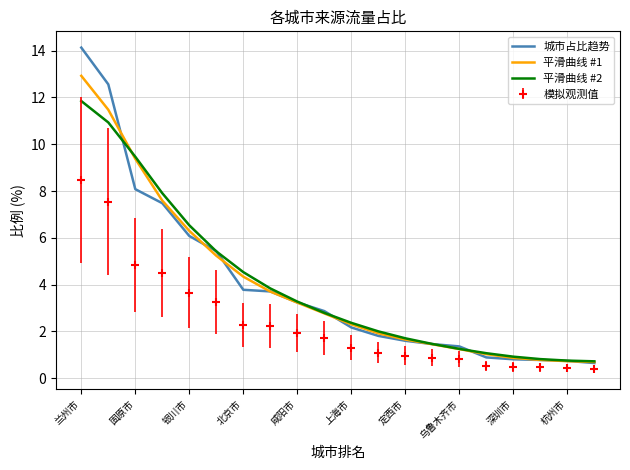

True or false: 模拟观测值 and 平滑曲线 #2 cross at least once.

False